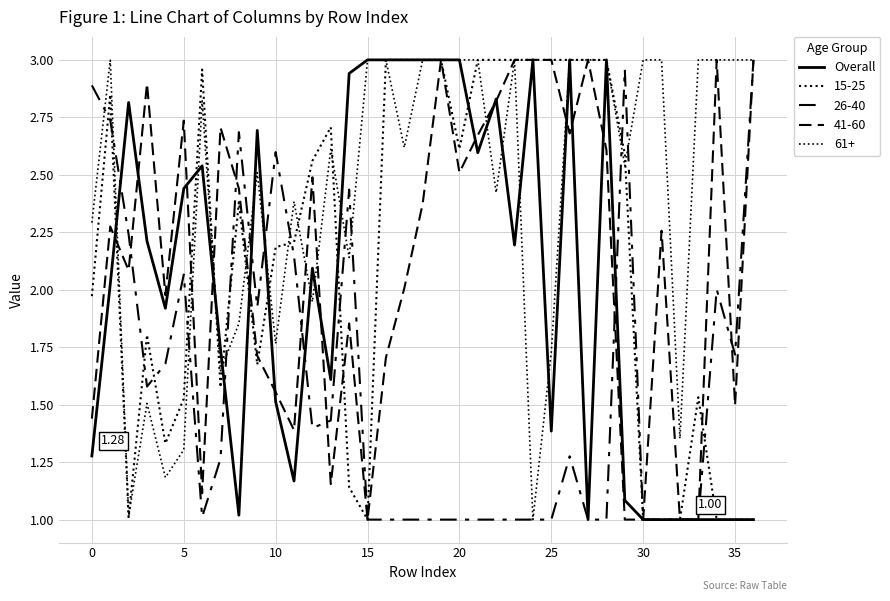

Does the chart display data point markers on the line(s)?

No